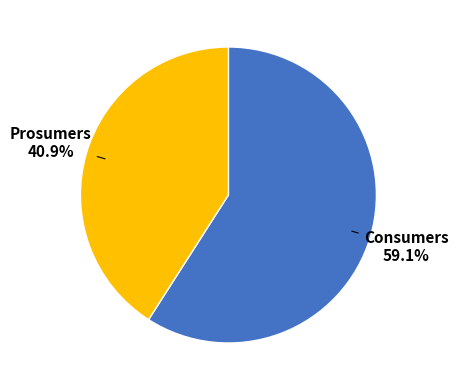

Is there a majority slice in this chart?

Yes